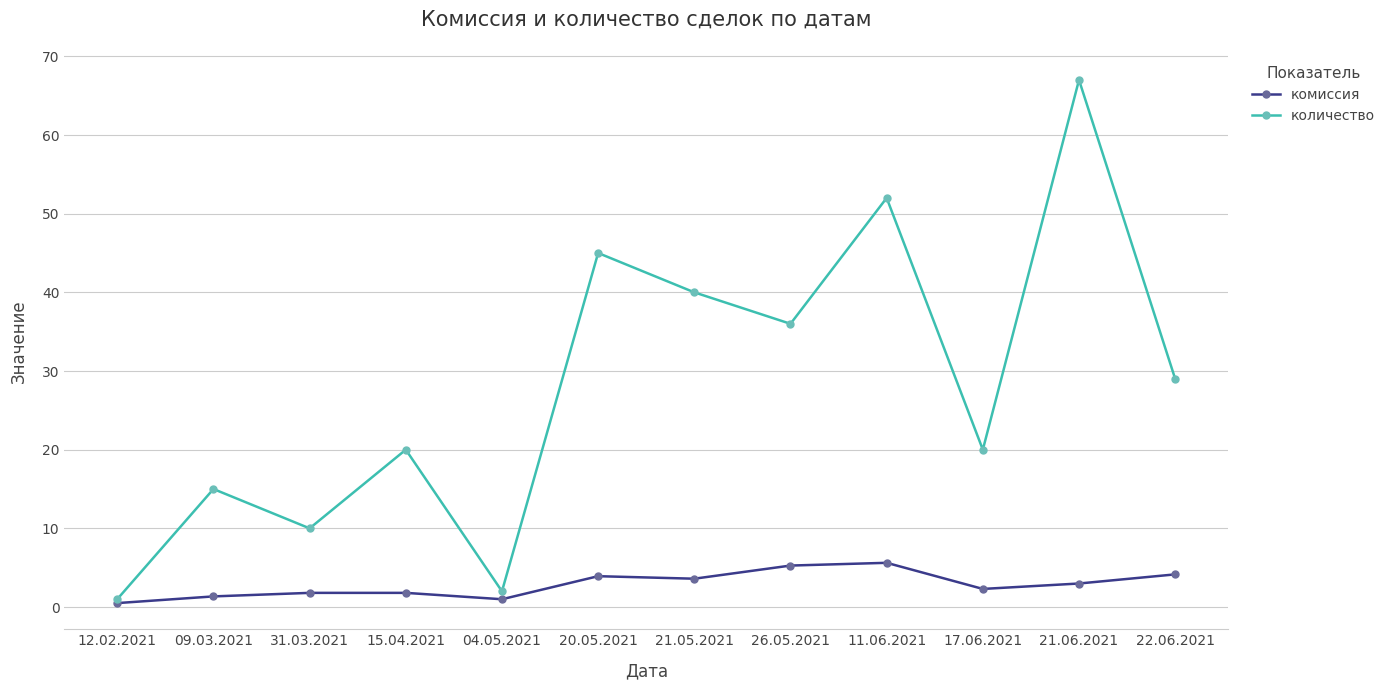

At which category does количество reach its first local peak?

09.03.2021